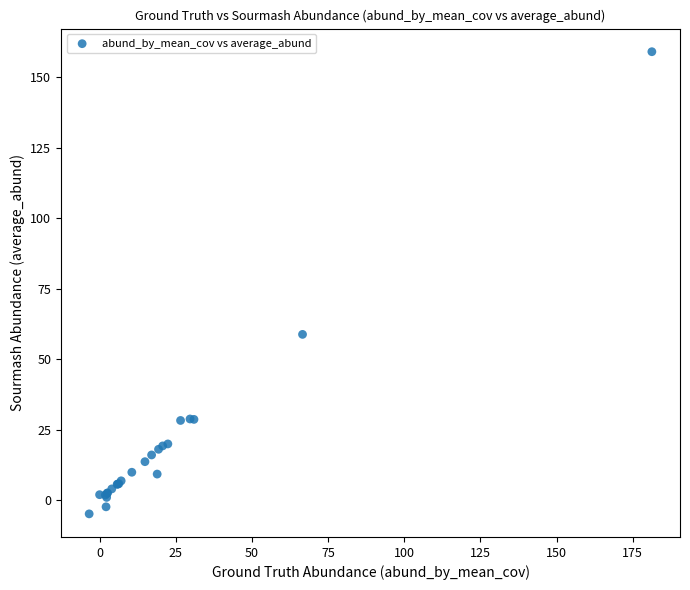

What Y value in the scatter plot is closest to 77?

58.8